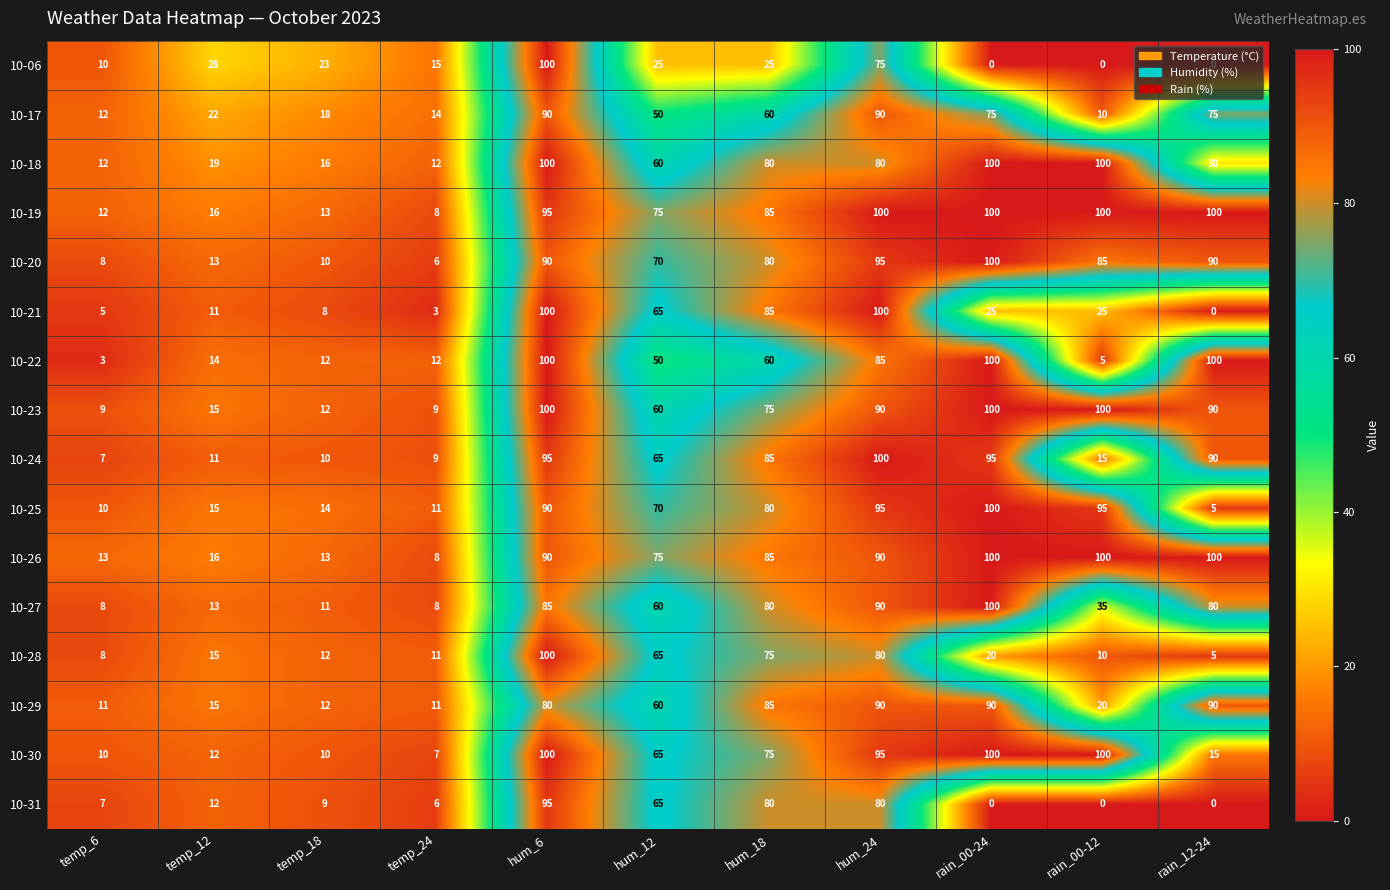

At how many categories does at least one series exceed 79?

6